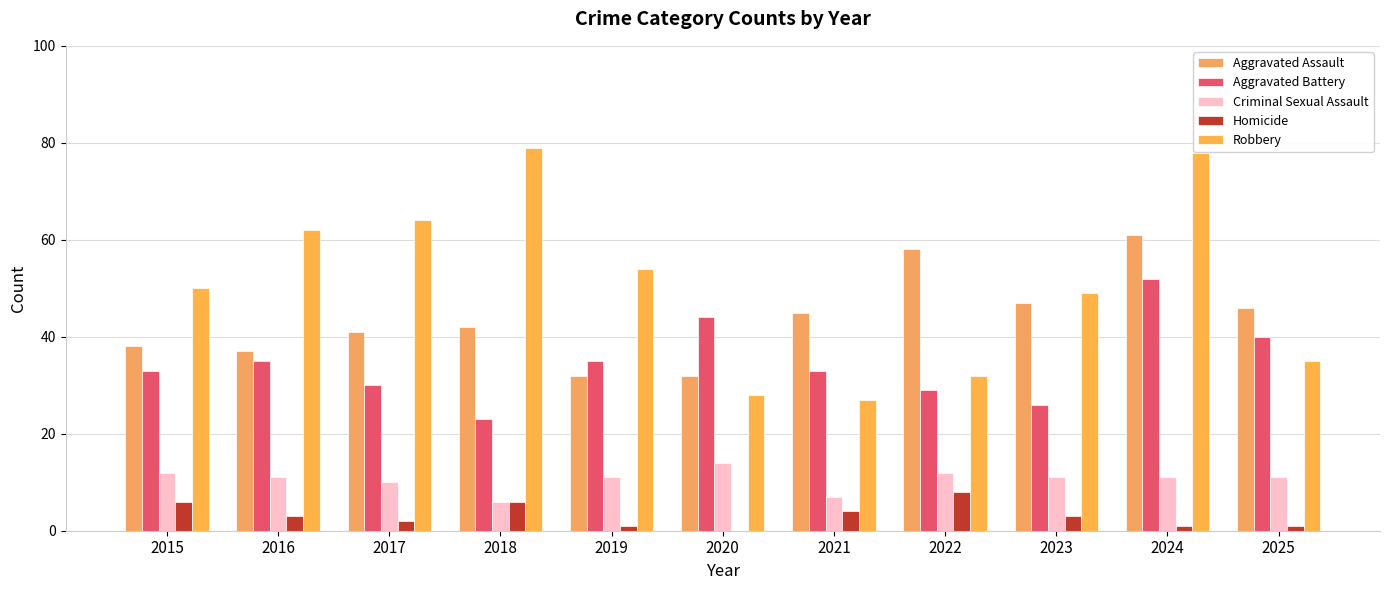

Reading left to right, transcribe all the data shown in this chart.

Aggravated Assault: 38	37	41	42	32	32	45	58	47	61	46
Aggravated Battery: 33	35	30	23	35	44	33	29	26	52	40
Criminal Sexual Assault: 12	11	10	6	11	14	7	12	11	11	11
Homicide: 6	3	2	6	1	0	4	8	3	1	1
Robbery: 50	62	64	79	54	28	27	32	49	78	35